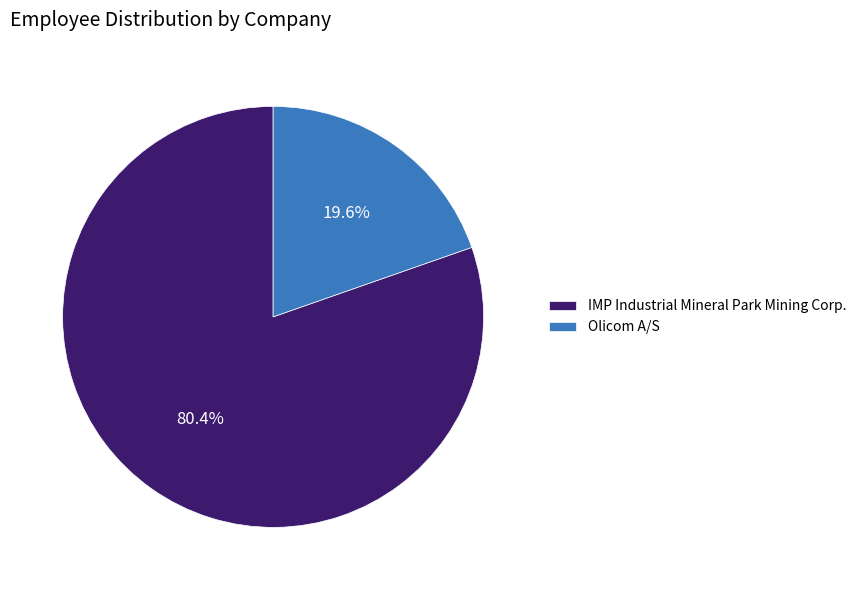

Count the number of slices in the pie.

2